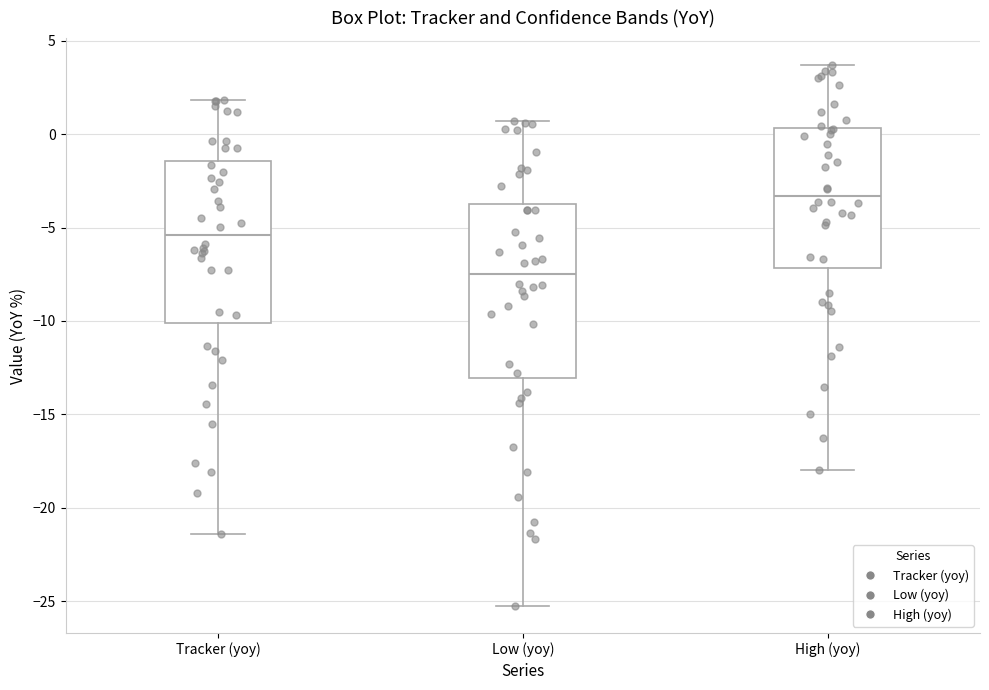

Which box has the highest median line?

High (yoy)